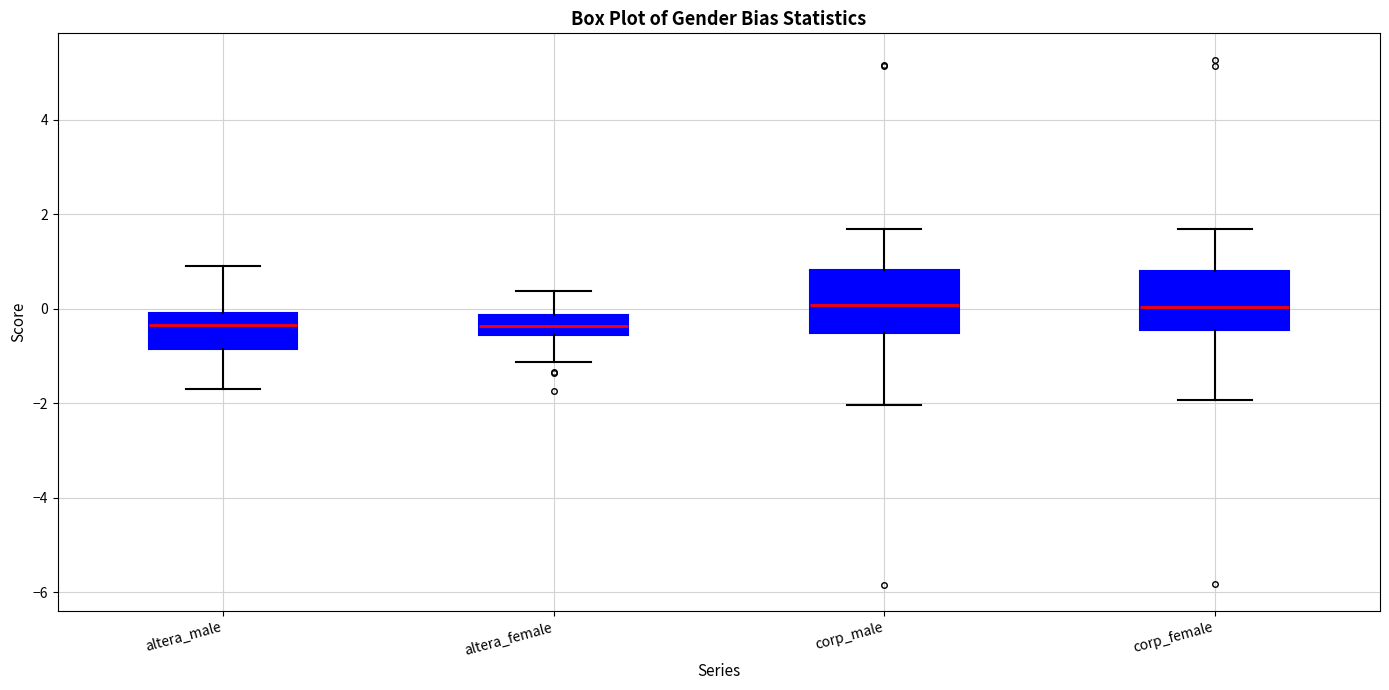

Reading left to right, transcribe this box plot: for each box, give where its median line is, the range the box spans, and where its two whiskers end, as read against the y-axis. The values are not printed on the chart, so give them approximately, as read against the axis.

altera_male: median -0.4, box -0.8 to 0.0, whiskers -1.8 to 1.0
altera_female: median -0.4, box -0.6 to -0.2, whiskers -1.2 to 0.4
corp_male: median 0.0, box -0.6 to 0.8, whiskers -2.0 to 1.6
corp_female: median 0.0, box -0.4 to 0.8, whiskers -2.0 to 1.6